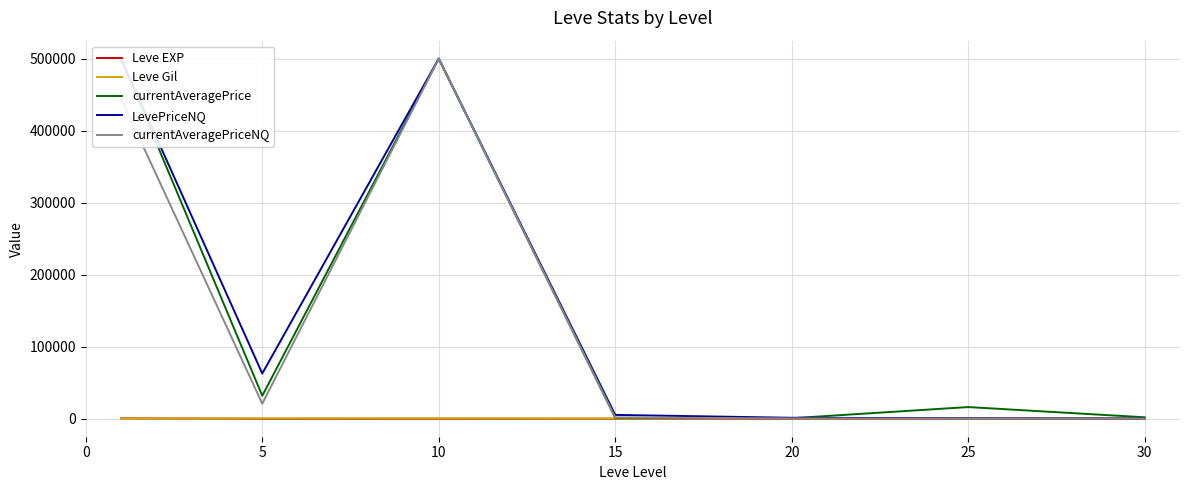

Where is Leve EXP nearest to the value 235?

30